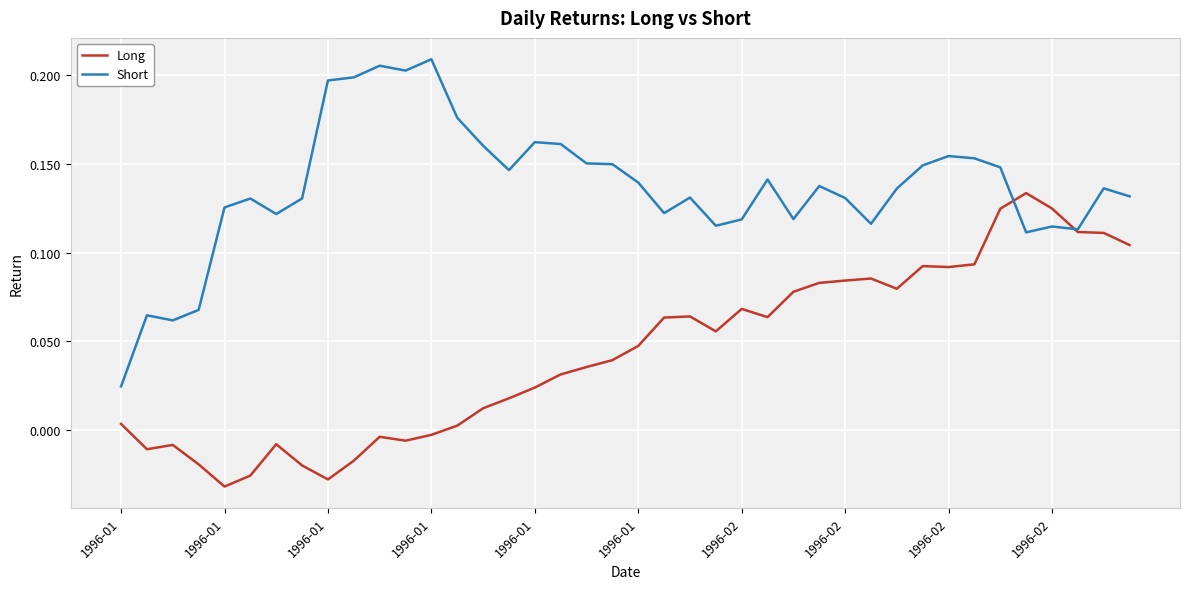

Which series has the largest total across all categories?

Short